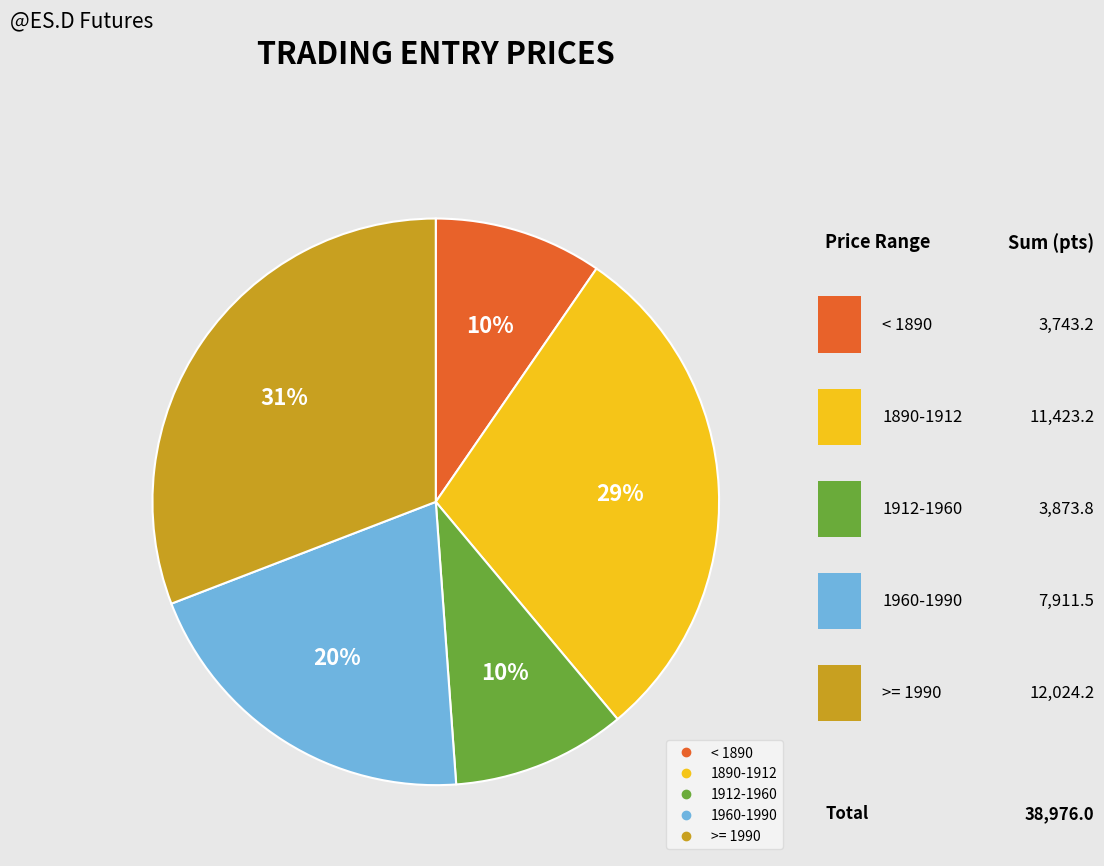

Does any single category account for the majority?

No